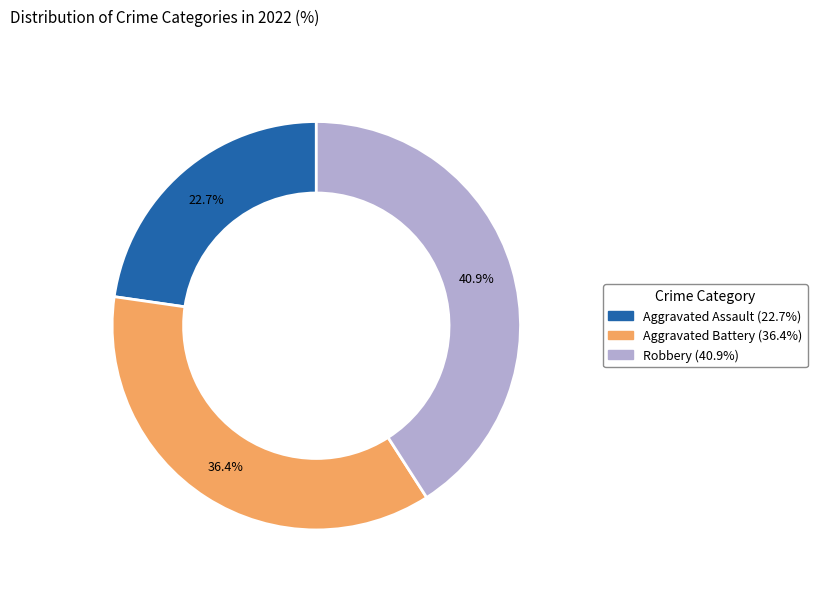

Is there any slice that represents more than half of the pie?

No